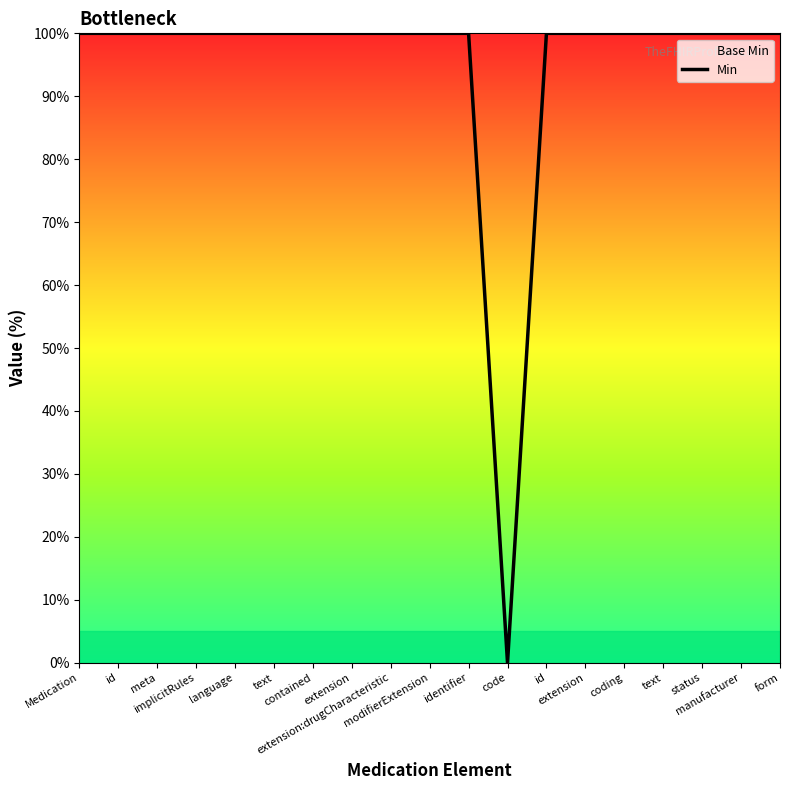

What is the label of the 11th point from the right?

extension:drugCharacteristic